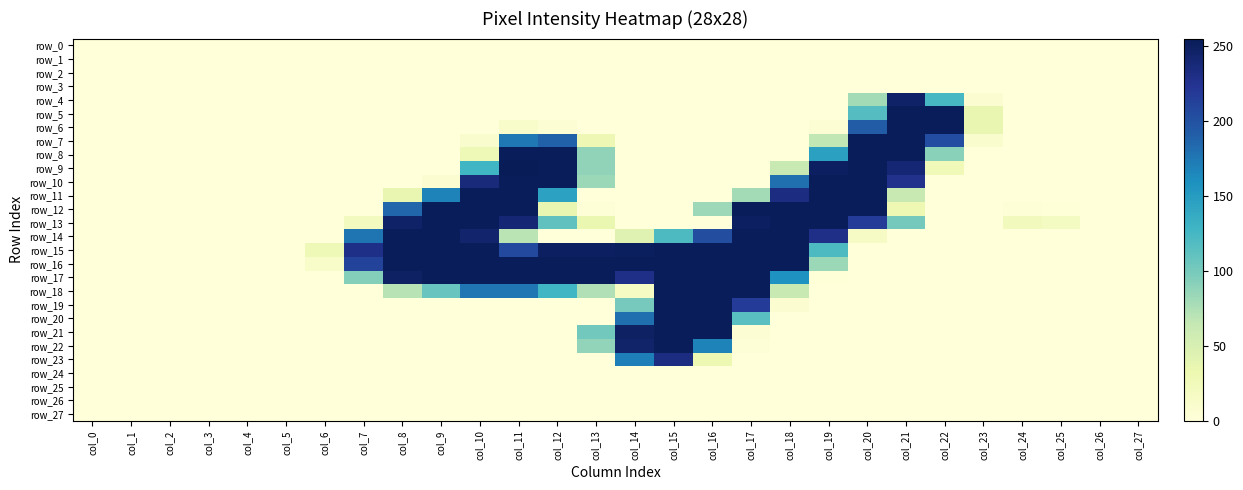

Reading left to right, what are all the values shown in this chart?

row_0: 0	0	0	0	0	0	0	0	0	0	0	0	0	0	0	0	0	0	0	0	0	0	0	0	0	0	0	0
row_1: 0	0	0	0	0	0	0	0	0	0	0	0	0	0	0	0	0	0	0	0	0	0	0	0	0	0	0	0
row_2: 0	0	0	0	0	0	0	0	0	0	0	0	0	0	0	0	0	0	0	0	0	0	0	0	0	0	0	0
row_3: 0	0	0	0	0	0	0	0	0	0	0	0	0	0	0	0	0	0	0	0	0	0	0	0	0	0	0	0
row_4: 0	0	0	0	0	0	0	0	0	0	0	0	0	0	0	0	0	0	0	0	79	247	124	7	0	0	0	0
row_5: 0	0	0	0	0	0	0	0	0	0	0	0	0	0	0	0	0	0	0	0	117	254	254	36	0	0	0	0
row_6: 0	0	0	0	0	0	0	0	0	0	0	11	5	0	0	0	0	0	0	5	193	254	254	36	0	0	0	0
row_7: 0	0	0	0	0	0	0	0	0	0	9	175	189	29	0	0	0	0	0	66	254	254	204	10	0	0	0	0
row_8: 0	0	0	0	0	0	0	0	0	0	27	254	254	88	0	0	0	0	0	146	254	254	91	0	0	0	0	0
row_9: 0	0	0	0	0	0	0	0	0	0	128	255	254	88	0	0	0	0	62	250	254	240	26	0	0	0	0	0
row_10: 0	0	0	0	0	0	0	0	0	6	236	254	254	83	0	0	0	0	180	254	254	227	0	0	0	0	0	0
row_11: 0	0	0	0	0	0	0	0	35	168	254	254	145	0	0	0	0	79	233	254	254	62	0	0	0	0	0	0
row_12: 0	0	0	0	0	0	0	0	186	254	254	254	35	2	0	0	82	254	254	254	254	30	0	0	2	1	0	0
row_13: 0	0	0	0	0	0	0	20	247	254	254	240	111	34	0	0	0	250	254	254	217	101	0	0	23	18	0	0
row_14: 0	0	0	0	0	0	0	177	254	254	244	69	0	0	43	121	203	254	254	229	15	0	0	0	0	0	0	0
row_15: 0	0	0	0	0	0	27	230	254	254	254	207	250	250	252	254	254	254	254	121	0	0	0	0	0	0	0	0
row_16: 0	0	0	0	0	0	12	212	254	254	254	254	254	254	254	254	254	254	254	83	0	0	0	0	0	0	0	0
row_17: 0	0	0	0	0	0	0	93	249	254	254	254	254	254	229	254	254	254	158	1	0	0	0	0	0	0	0	0
row_18: 0	0	0	0	0	0	0	0	70	107	176	176	128	73	17	254	254	254	62	0	0	0	0	0	0	0	0	0
row_19: 0	0	0	0	0	0	0	0	0	0	0	0	0	0	100	254	254	217	7	0	0	0	0	0	0	0	0	0
row_20: 0	0	0	0	0	0	0	0	0	0	0	0	0	0	180	254	254	115	0	0	0	0	0	0	0	0	0	0
row_21: 0	0	0	0	0	0	0	0	0	0	0	0	0	102	249	254	254	5	0	0	0	0	0	0	0	0	0	0
row_22: 0	0	0	0	0	0	0	0	0	0	0	0	0	87	245	254	168	2	0	0	0	0	0	0	0	0	0	0
row_23: 0	0	0	0	0	0	0	0	0	0	0	0	0	0	171	233	31	0	0	0	0	0	0	0	0	0	0	0
row_24: 0	0	0	0	0	0	0	0	0	0	0	0	0	0	0	0	0	0	0	0	0	0	0	0	0	0	0	0
row_25: 0	0	0	0	0	0	0	0	0	0	0	0	0	0	0	0	0	0	0	0	0	0	0	0	0	0	0	0
row_26: 0	0	0	0	0	0	0	0	0	0	0	0	0	0	0	0	0	0	0	0	0	0	0	0	0	0	0	0
row_27: 0	0	0	0	0	0	0	0	0	0	0	0	0	0	0	0	0	0	0	0	0	0	0	0	0	0	0	0